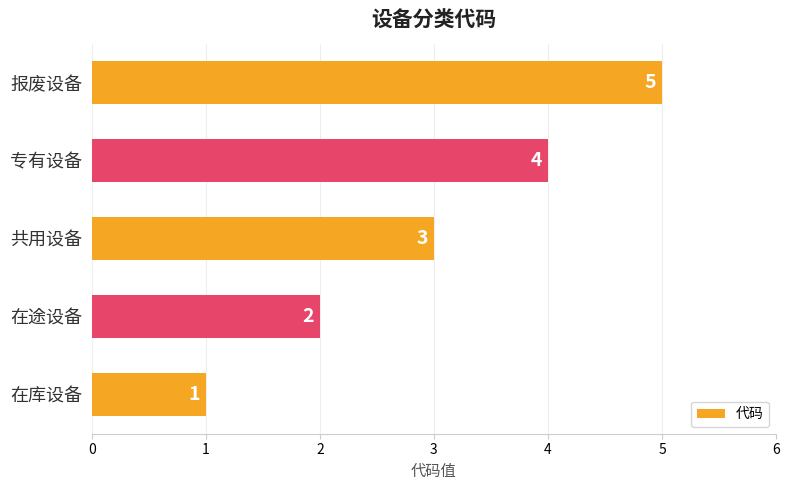

List the labels in order of value, smallest first.

在库设备, 在途设备, 共用设备, 专有设备, 报废设备